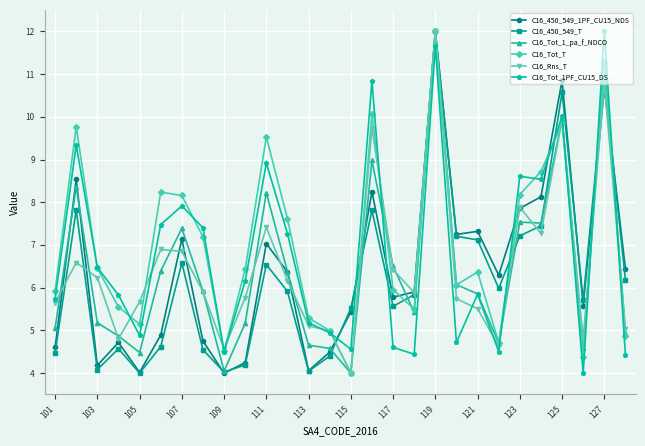

True or false: C16_Tot_T has more than 2 interior local peaks.

True